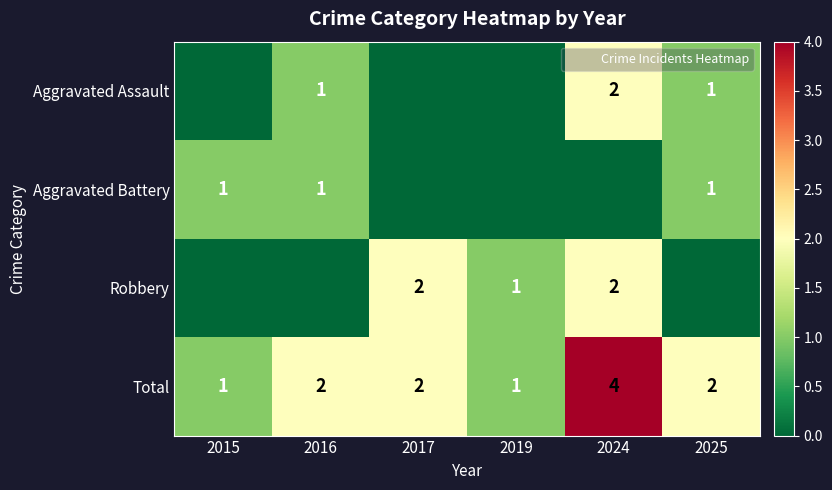

What is the total value across all series at 2024?

8